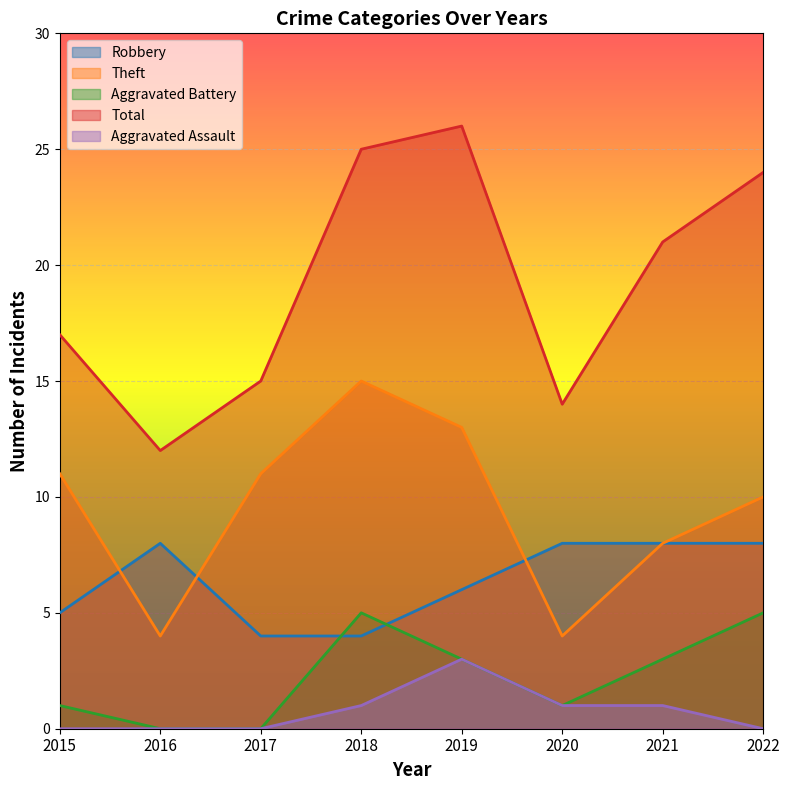

How many Aggravated Assault values are between 0 and 1?

7